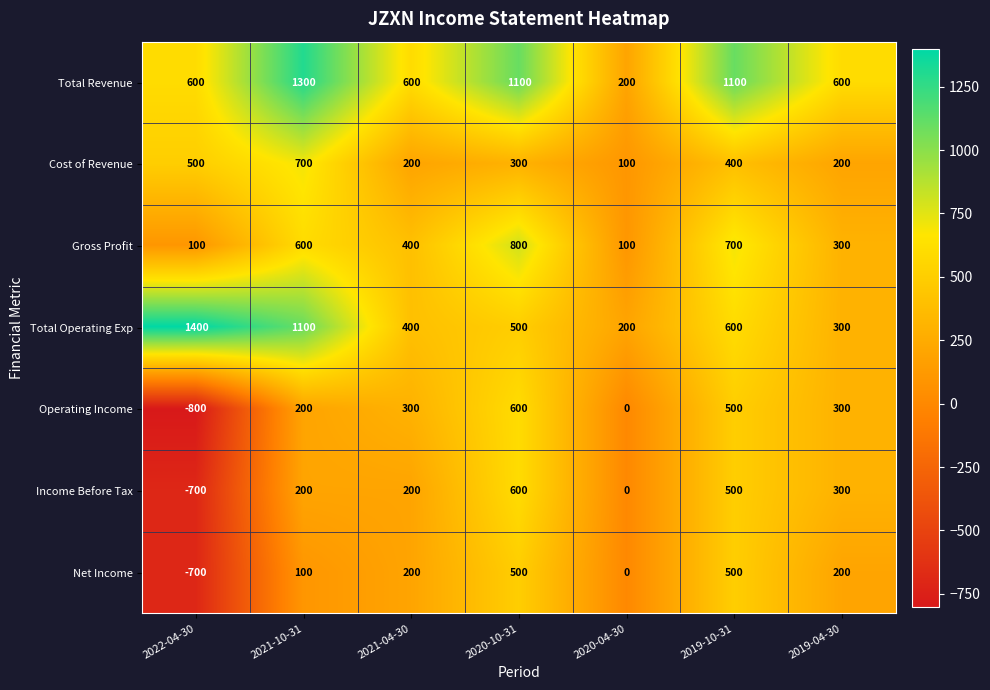

At which category is the sum across all series the highest?

2020-10-31